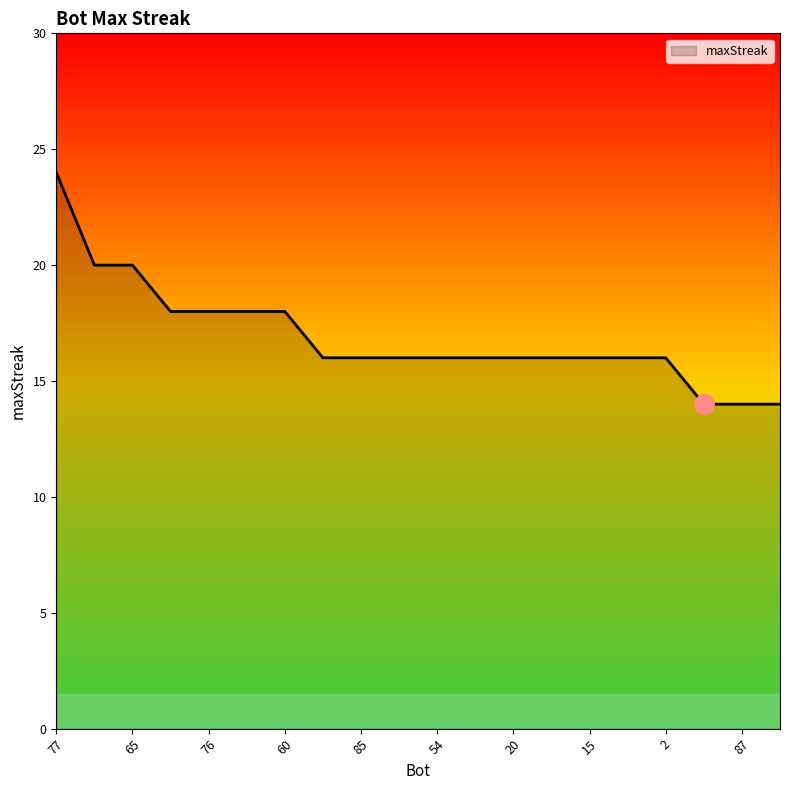

What is the difference between the maximum and minimum values?

10